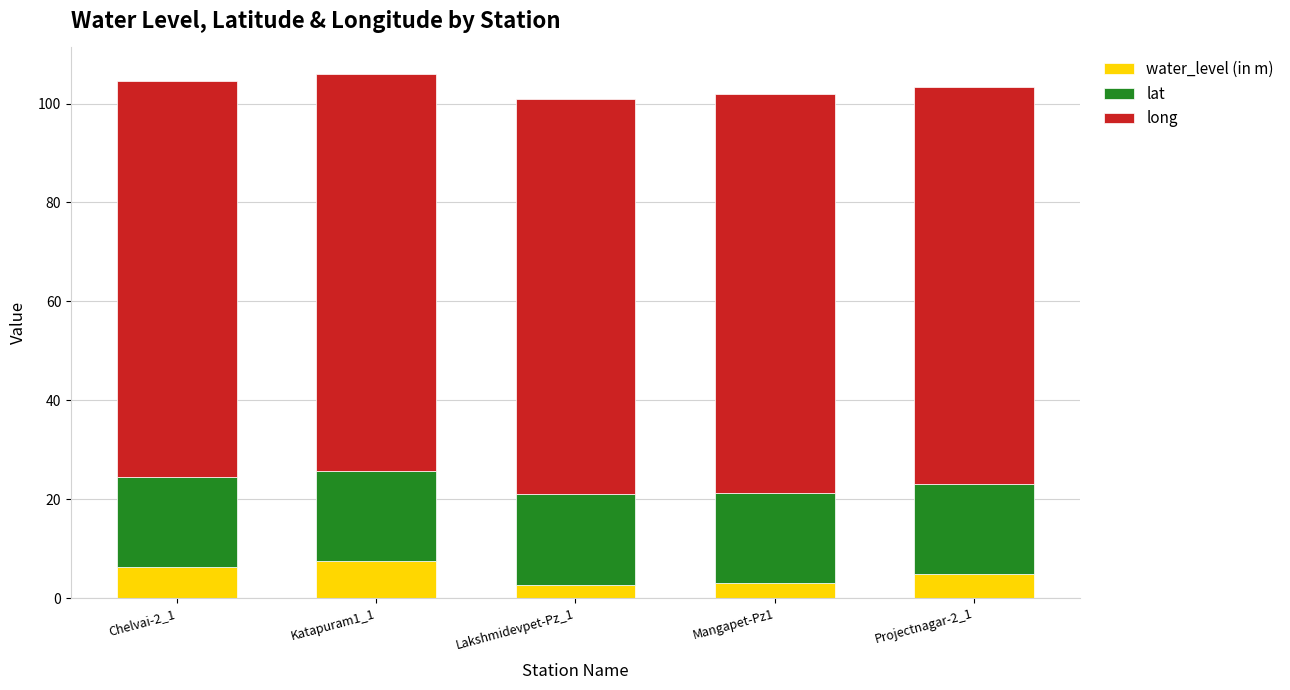

The water_level (in m) series shows 7.5 at Katapuram1_1. True or false?

True